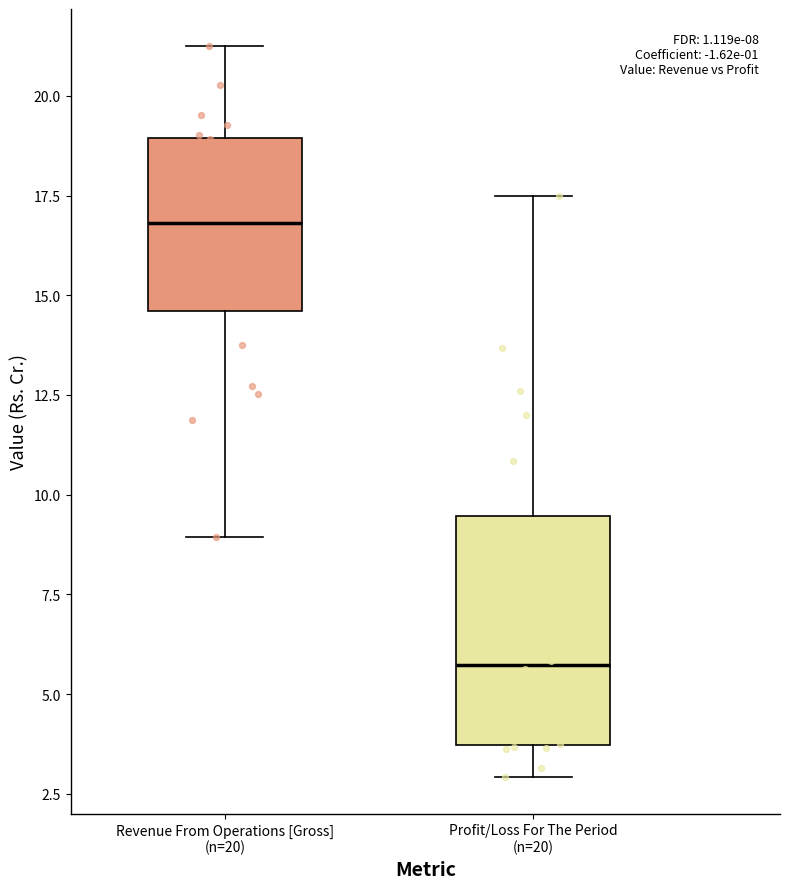

Comparing the boxes themselves (not the whiskers), which one is the tallest?

Profit/Loss For The Period (n=20)